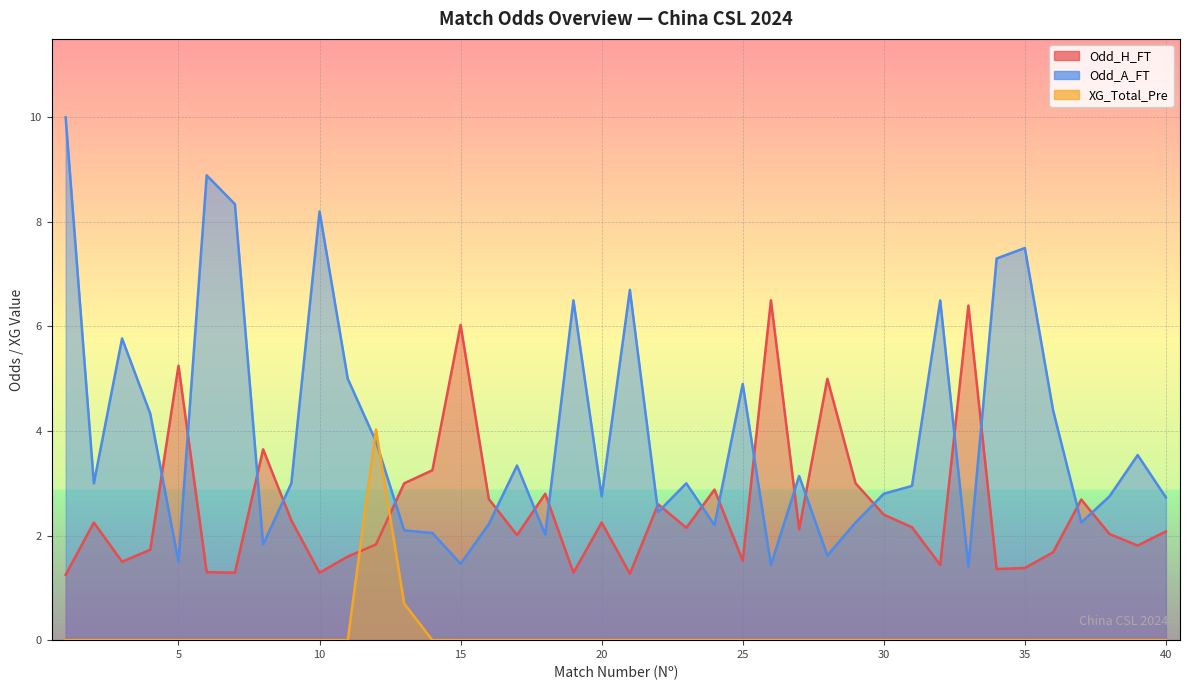

Which series changed the most between 21 and 27?

Odd_A_FT